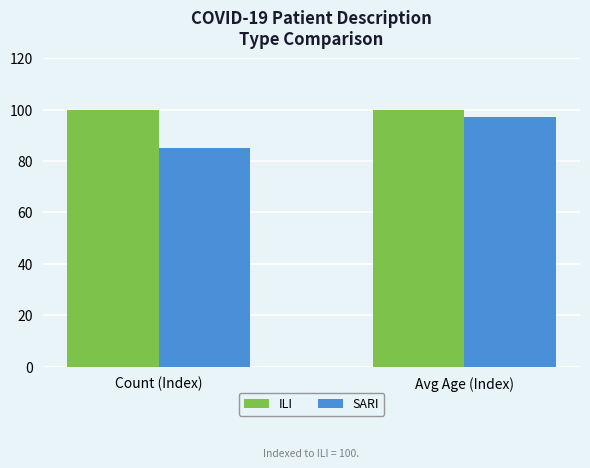

At which label does SARI reach its minimum?

Count (Index)